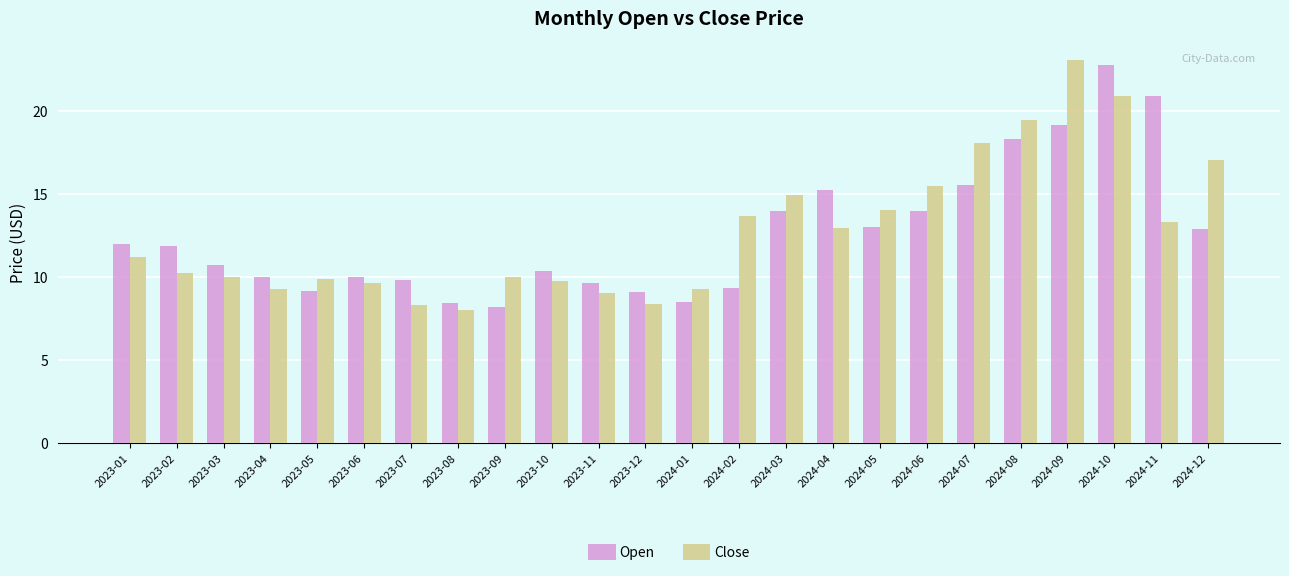

What is the minimum value shown in the chart?

8.0